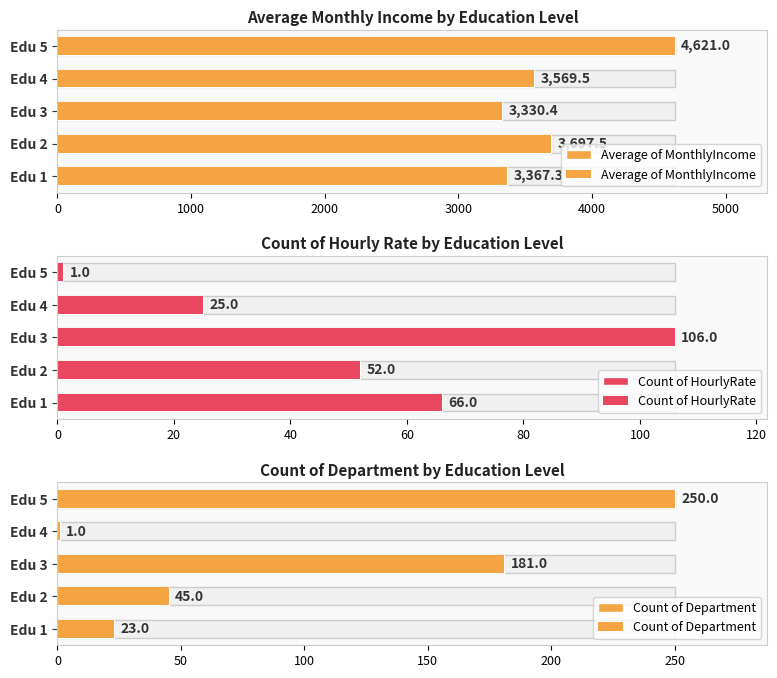

What is the minimum value for Average of MonthlyIncome?

3330.4